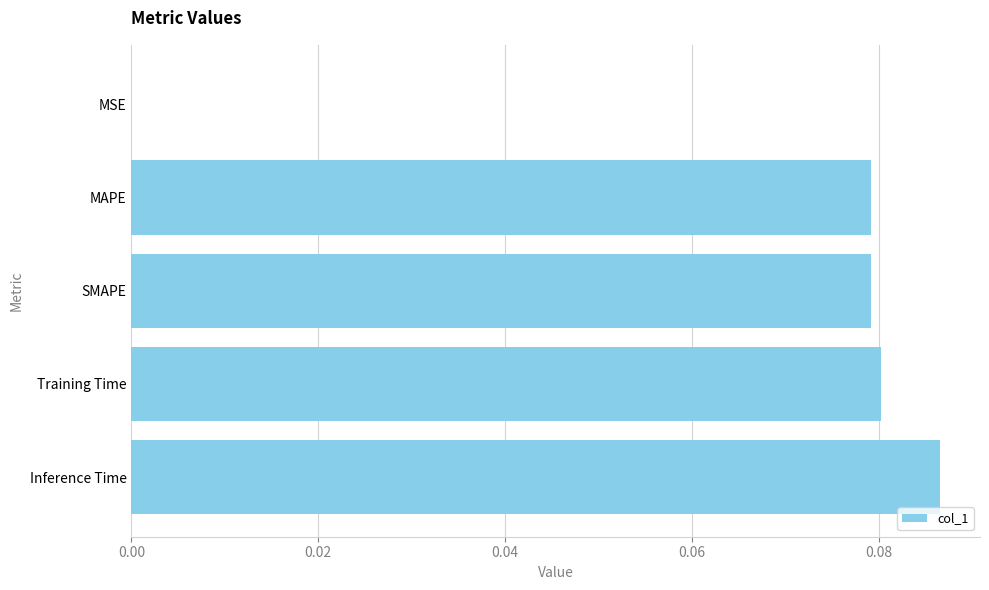

Between Inference Time and SMAPE, which is larger?

Inference Time